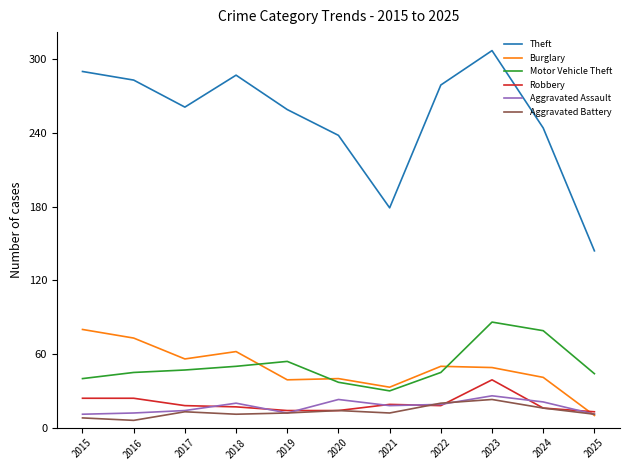

What is the approximate value of Motor Vehicle Theft at 2023, to the nearest 10?

90